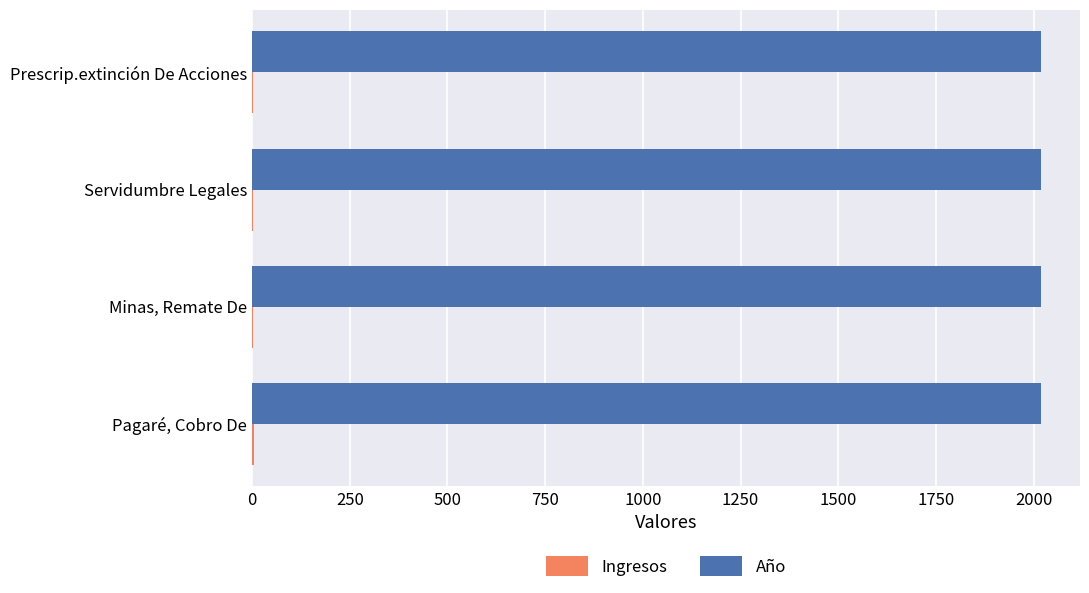

What is the maximum value for Año?

2018